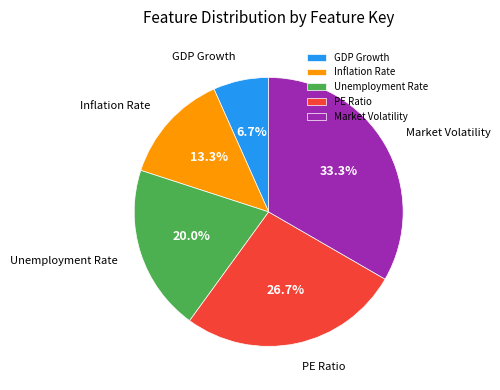

Between GDP Growth and Market Volatility, which is larger?

Market Volatility